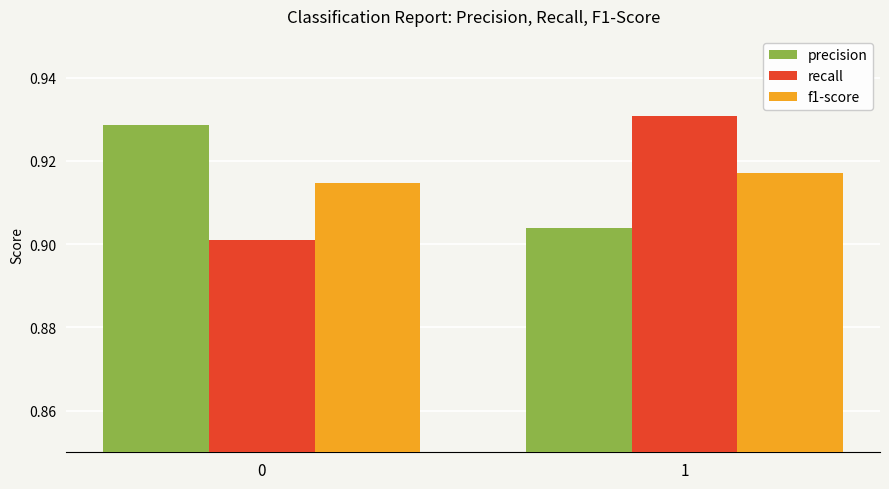

Is the value of precision at 0 greater than the value of f1-score at 1?

Yes